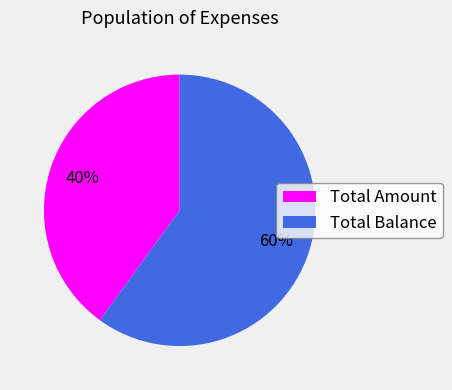

To the nearest percent, what is the combined percentage of Total Amount and Total Balance?

100%